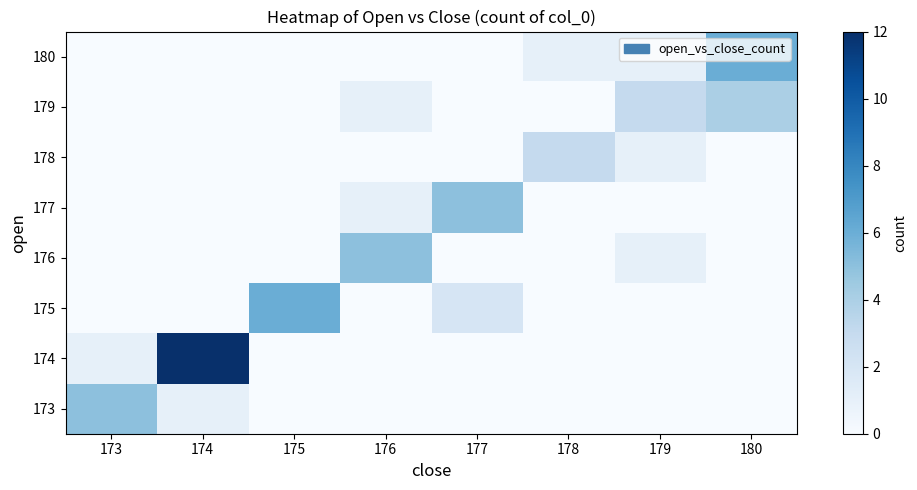

At which category does the chart reach its minimum across all series?

175